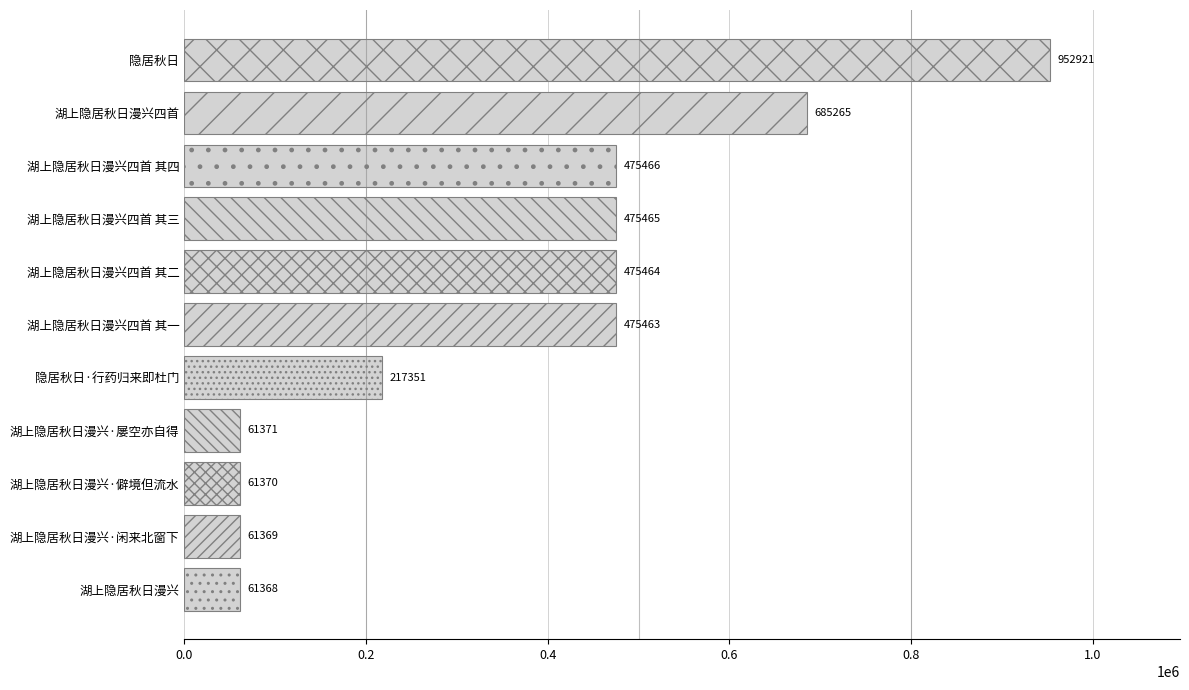

How many values are below 475463?

5